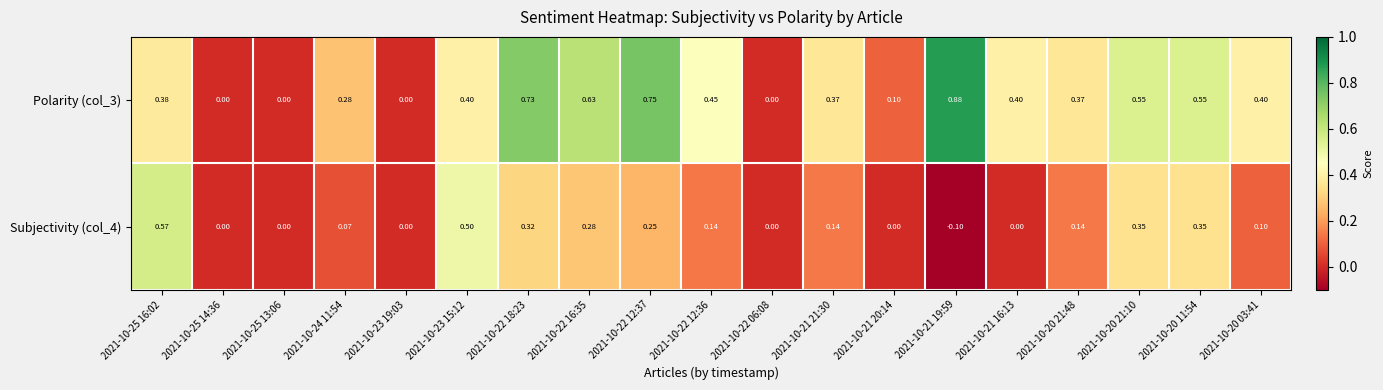

Is the value of Polarity (col_3) at 2021-10-24 11:54 greater than the value of Subjectivity (col_4) at 2021-10-23 19:03?

Yes